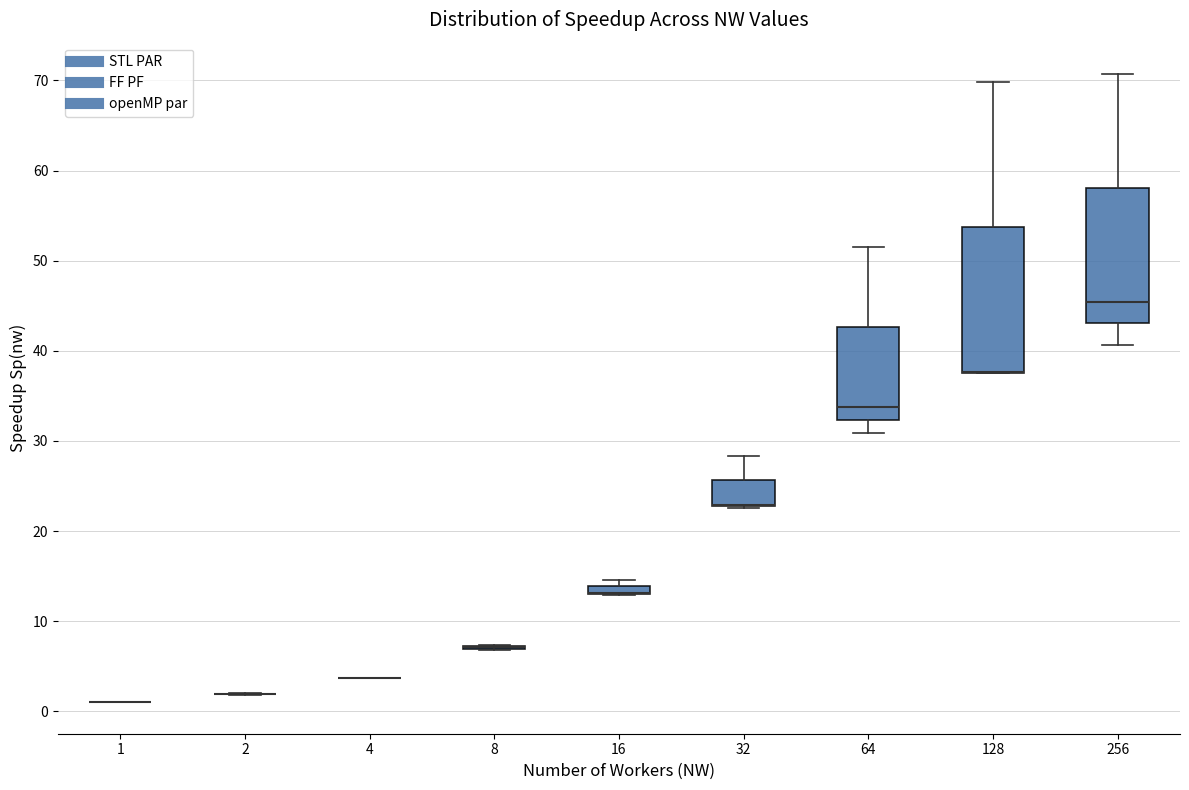

Which box is the tallest, from its lower edge to its upper edge?

128